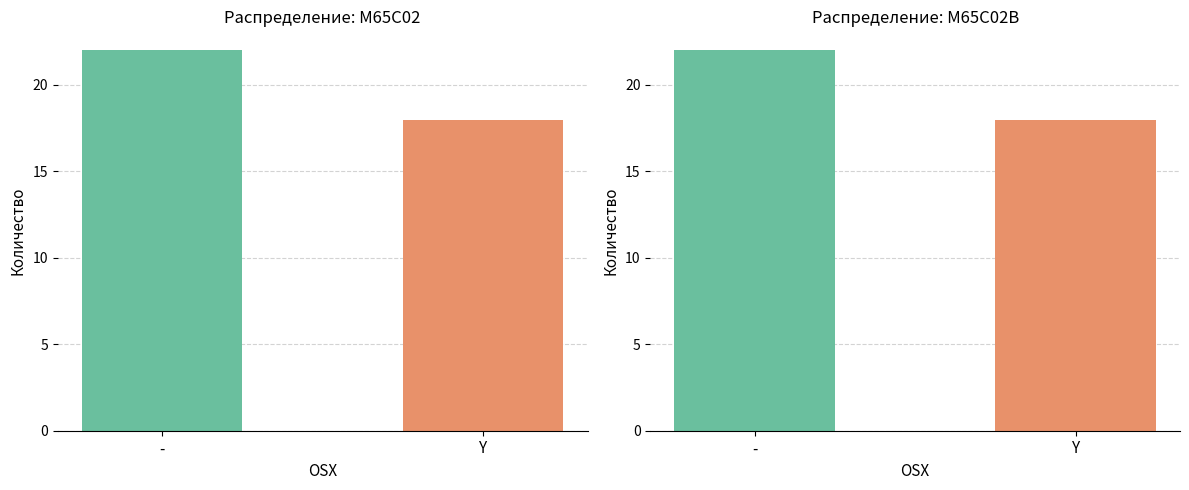

Are the bars grouped side by side (vs. stacked)?

Yes